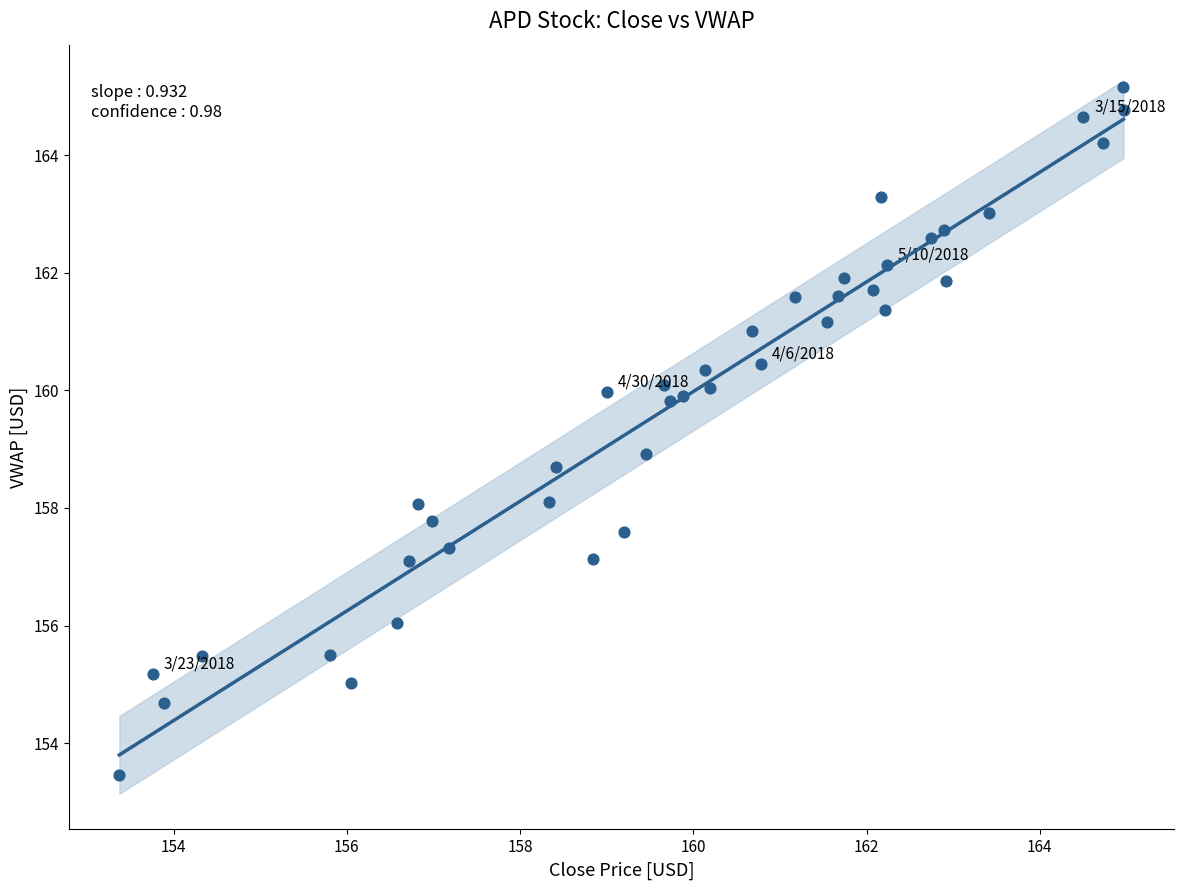

What is the range of X values (max minus min)?

11.6